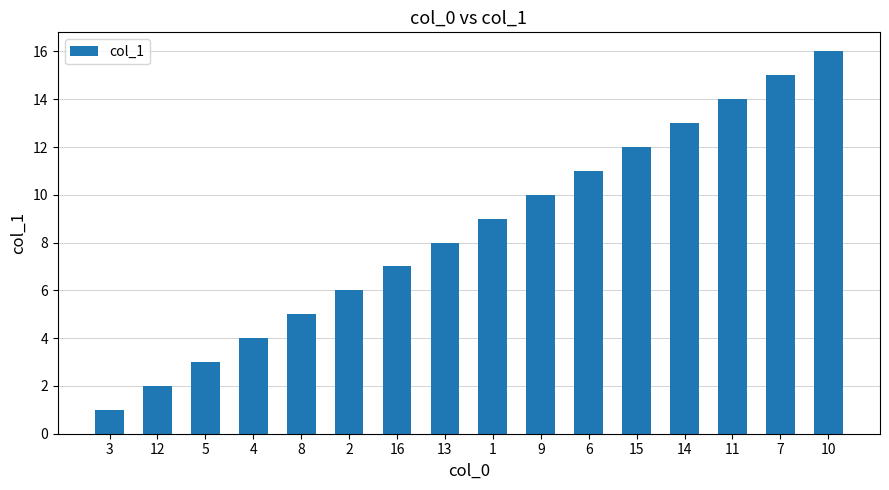

Reading left to right, extract all data points from this chart.

1	2	3	4	5	6	7	8	9	10	11	12	13	14	15	16